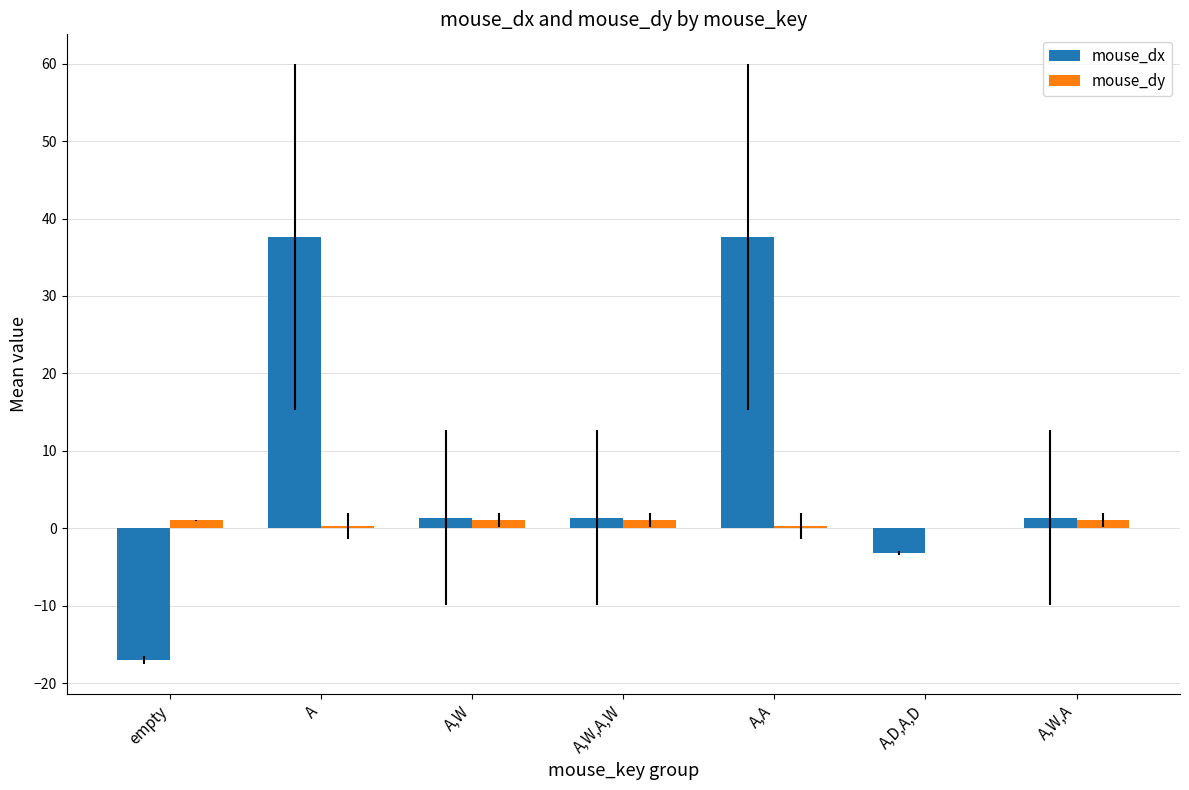

The value of mouse_dx at A is 63.6. True or false?

False